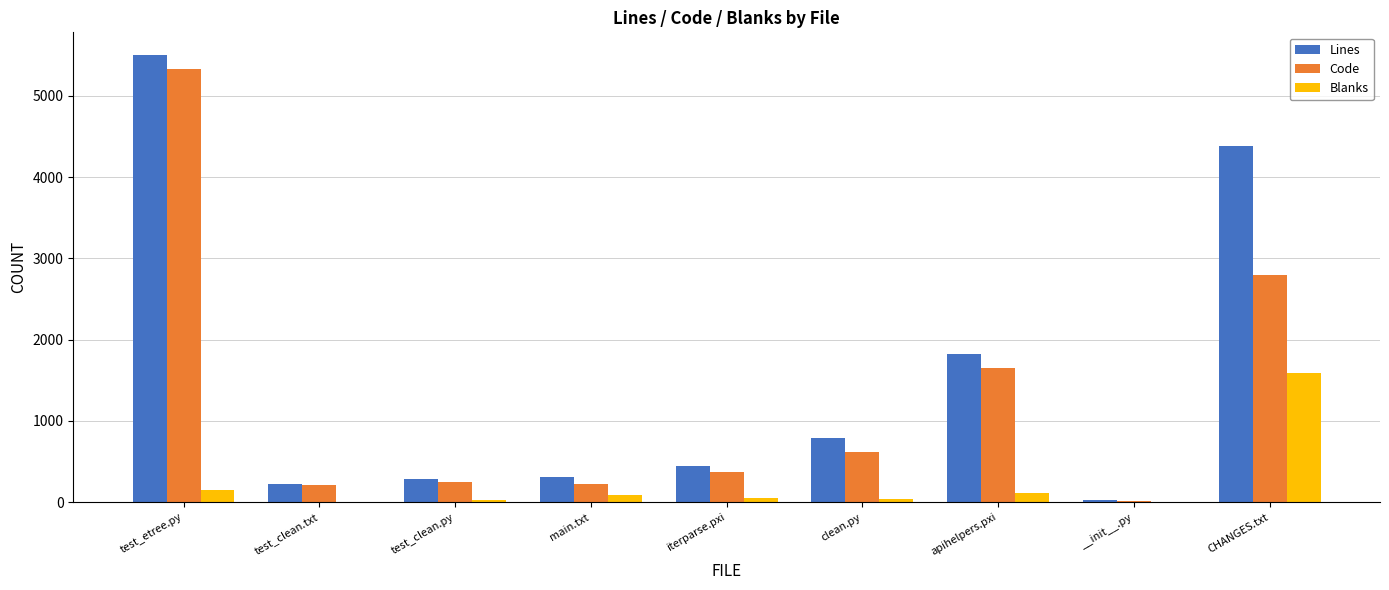

Which series has the widest spread of values?

Lines